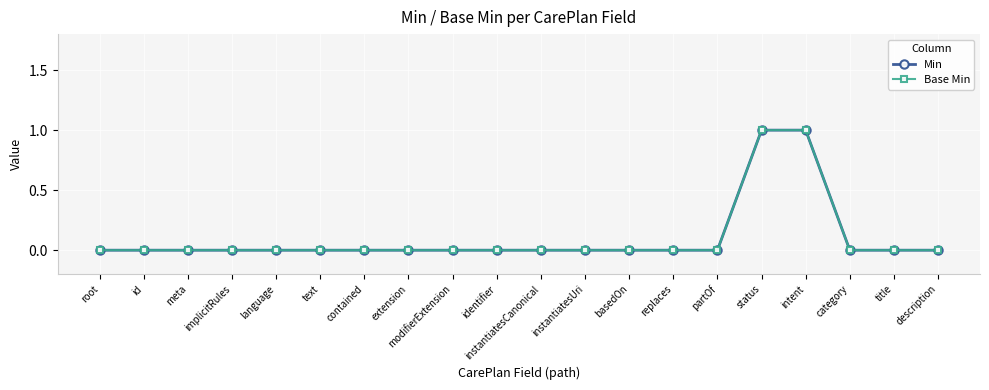

Reading left to right, what are all the values shown in this chart?

Min: root=0	id=0	meta=0	implicitRules=0	language=0	text=0	contained=0	extension=0	modifierExtension=0	identifier=0	instantiatesCanonical=0	instantiatesUri=0	basedOn=0	replaces=0	partOf=0	status=1	intent=1	category=0	title=0	description=0
Base Min: root=0	id=0	meta=0	implicitRules=0	language=0	text=0	contained=0	extension=0	modifierExtension=0	identifier=0	instantiatesCanonical=0	instantiatesUri=0	basedOn=0	replaces=0	partOf=0	status=1	intent=1	category=0	title=0	description=0